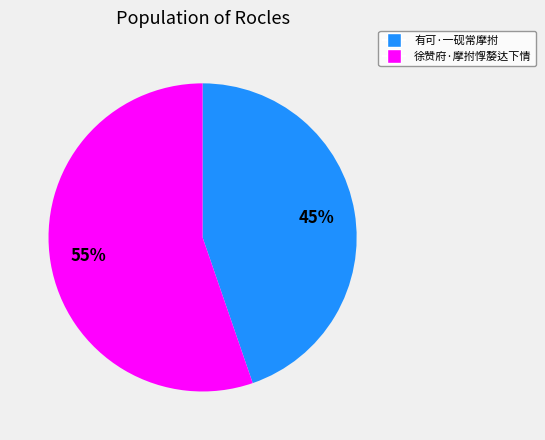

Approximately how many times larger is the value at 有可·一砚常摩拊 compared to 徐赞府·摩拊惸嫠达下情?

0.8